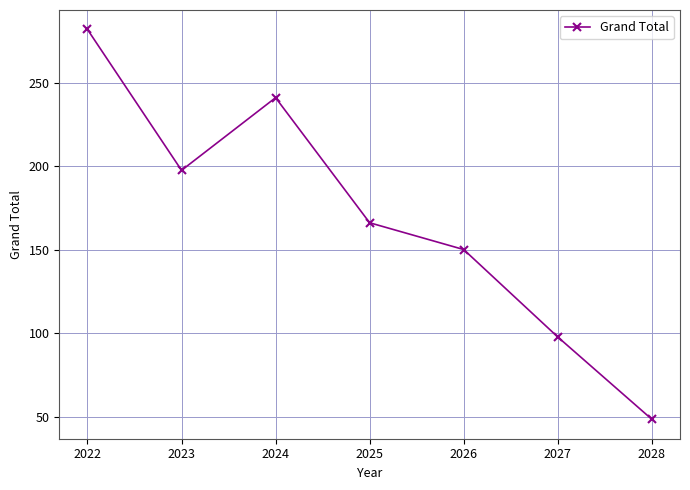

True or false: the data has more than 1 interior local peaks.

False